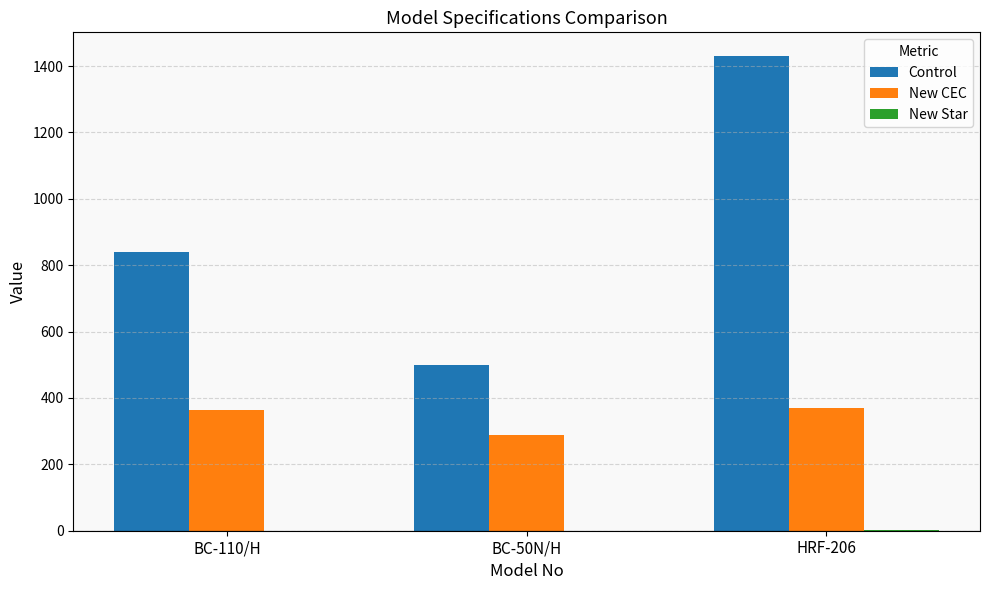

What value does the New CEC series have at BC-110/H, to the nearest 5?

365